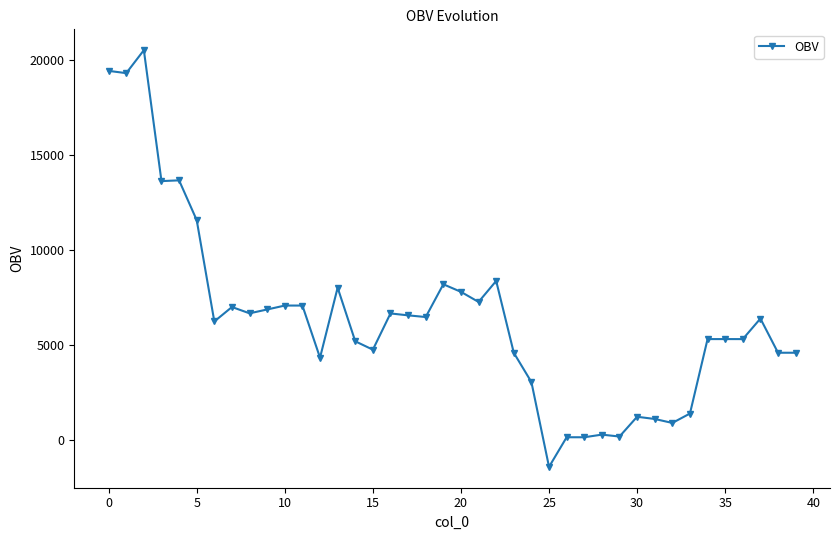

What is the maximum value shown in the chart?

20510.6